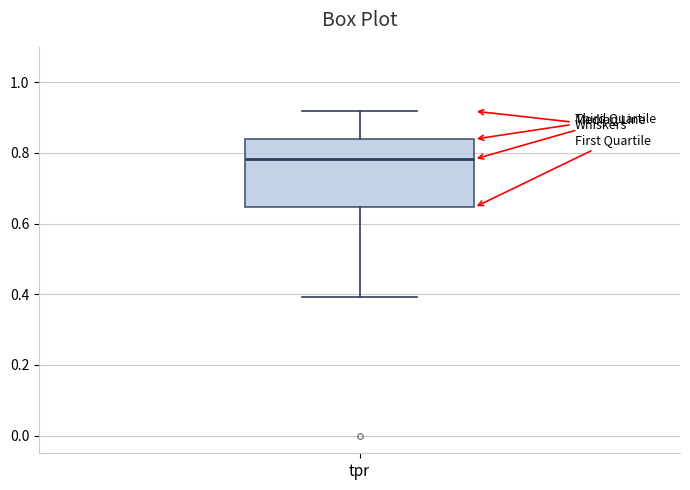

Read this box plot against the y-axis: the position of the median line, the range covered by the box, and the ends of both whiskers. The values are not printed on the chart, so give them approximately, as read against the axis.

median 0.78, box 0.64 to 0.84, whiskers 0.40 to 0.92